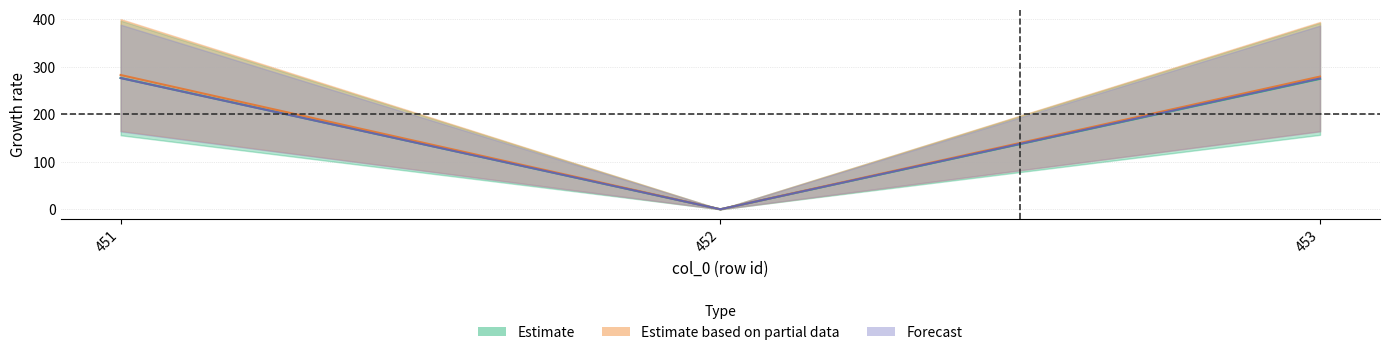

Which series has the largest total across all categories?

col_7